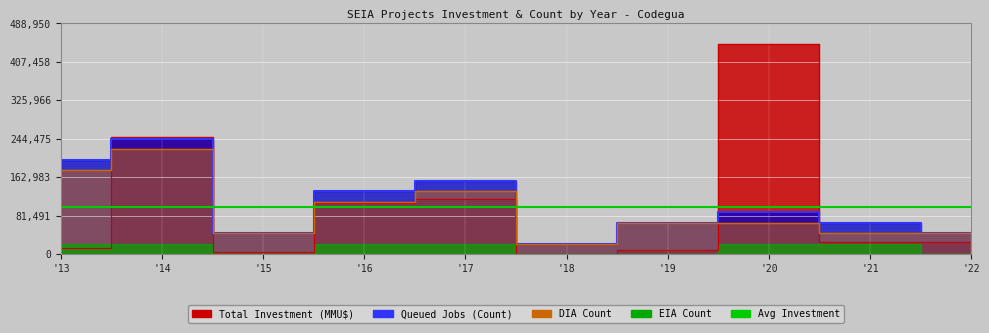

Which category has the highest value in the DIA Count series?

'14